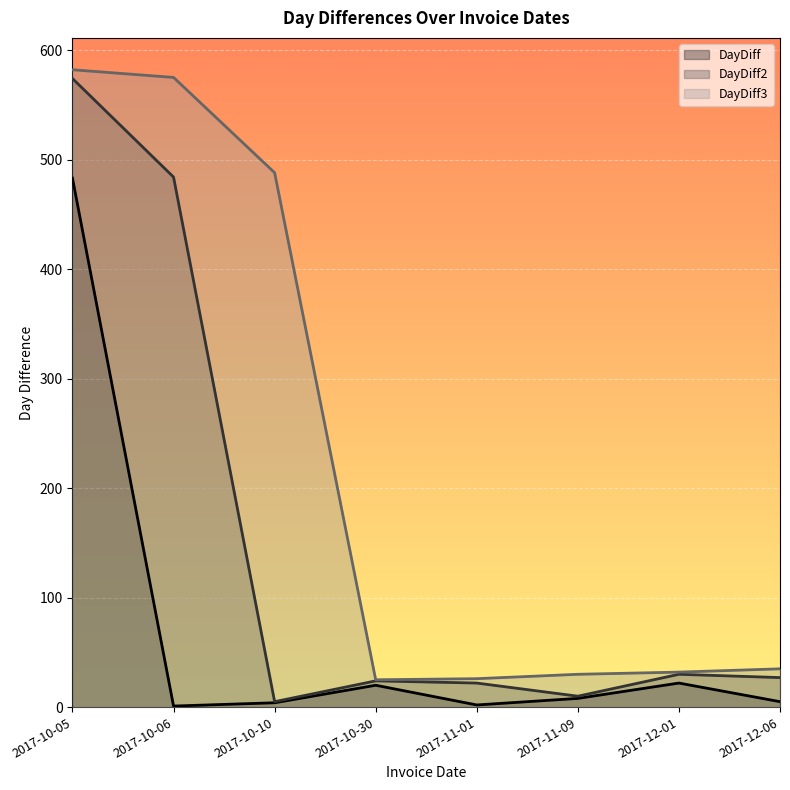

How many lines are shown in the chart?

3